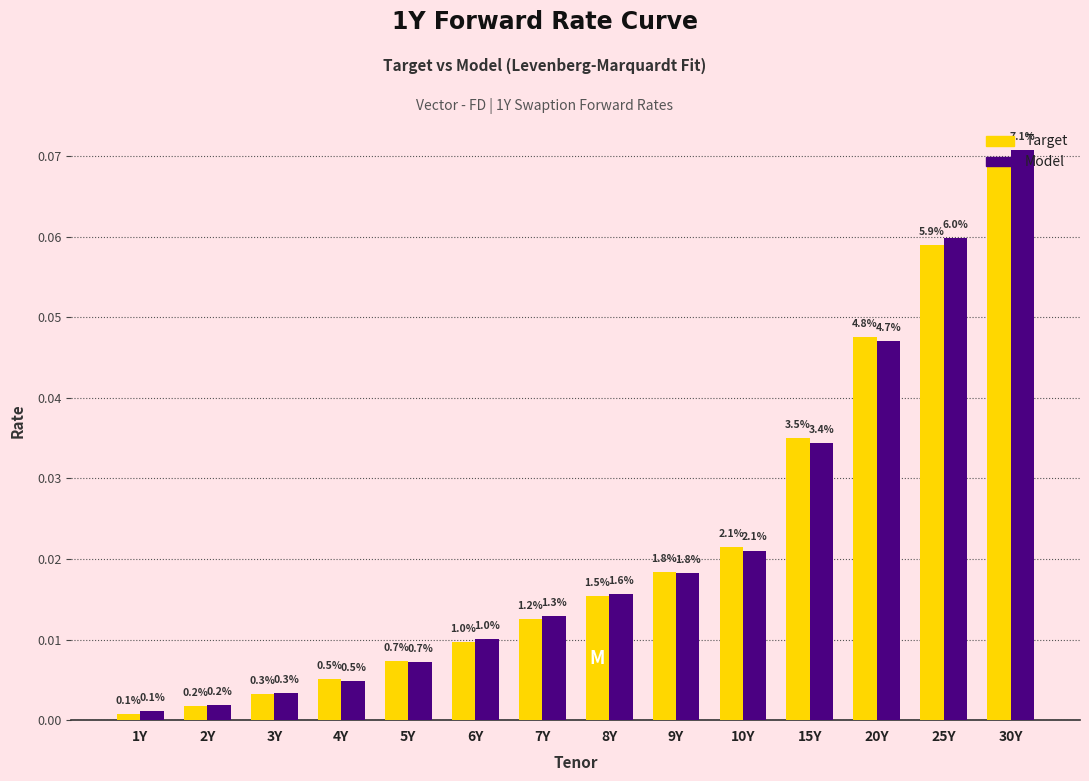

Which series has the largest total across all categories?

Model